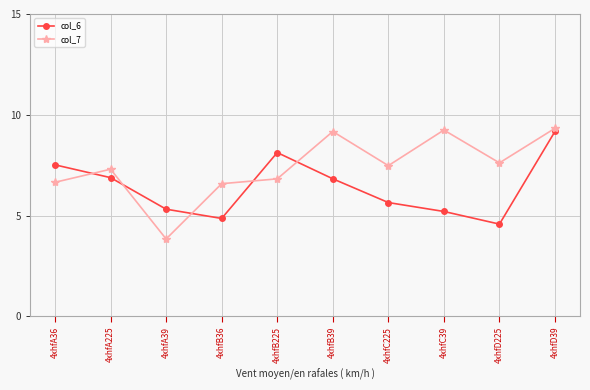

Where is the first local maximum for col_6?

4xhfB225